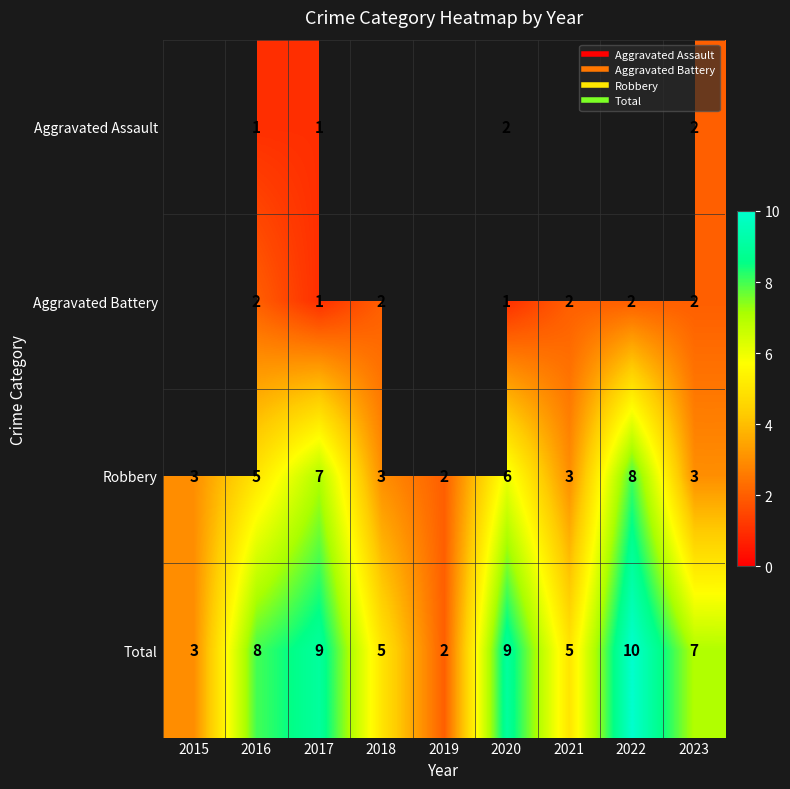

What is the sum of all Robbery values?

40.0